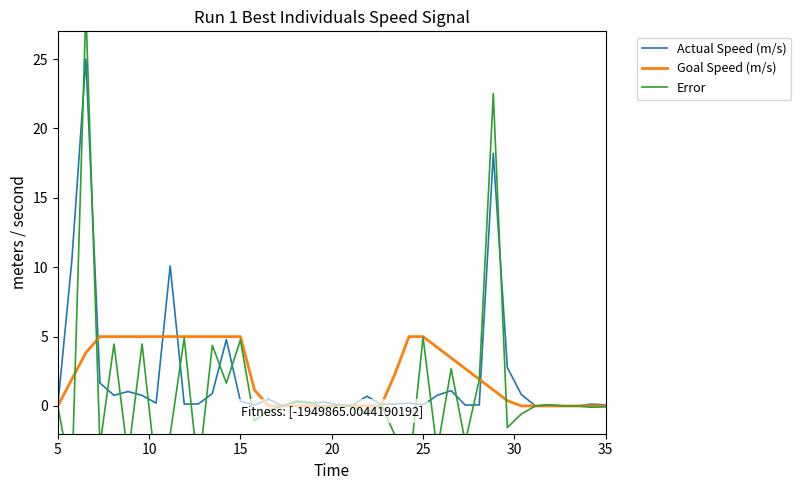

How many data points in Goal Speed (m/s) are above 1?

22